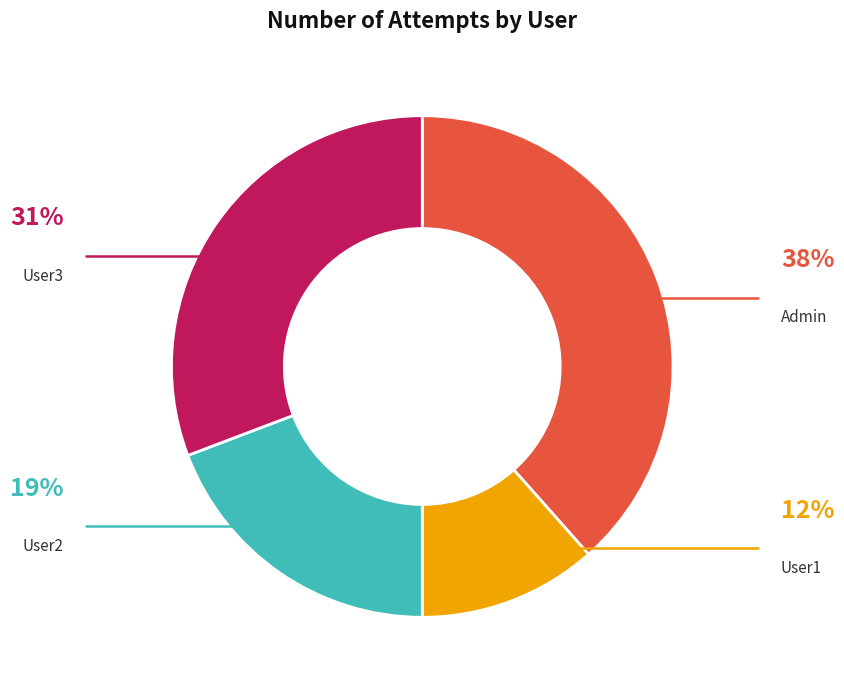

What is the smallest slice in the pie chart?

User1